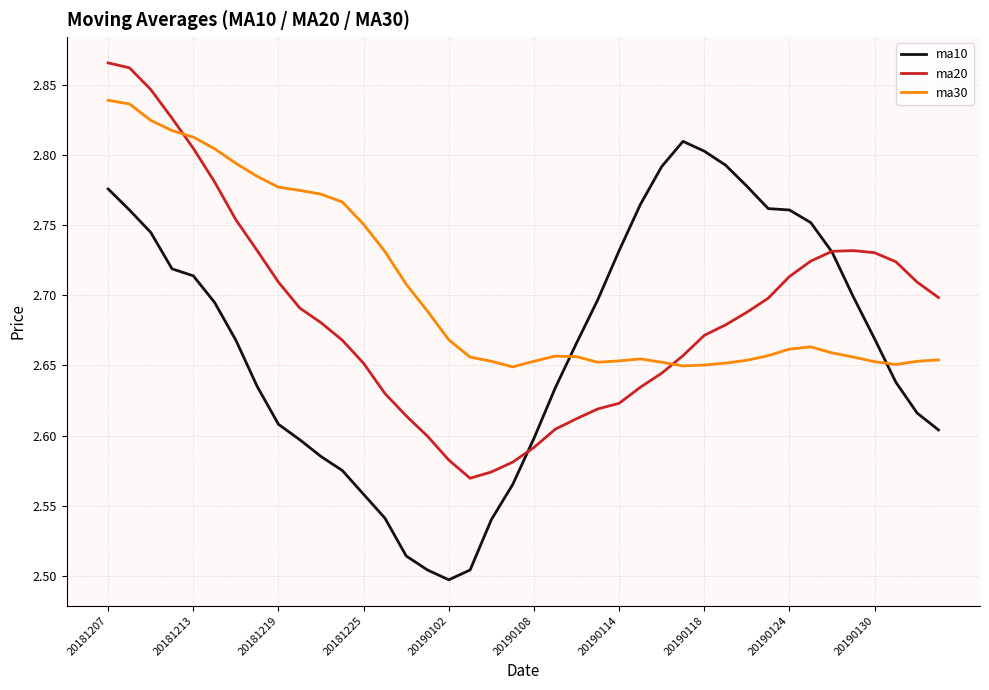

Rank the series by their average value, from lowest to highest.

ma10, ma20, ma30